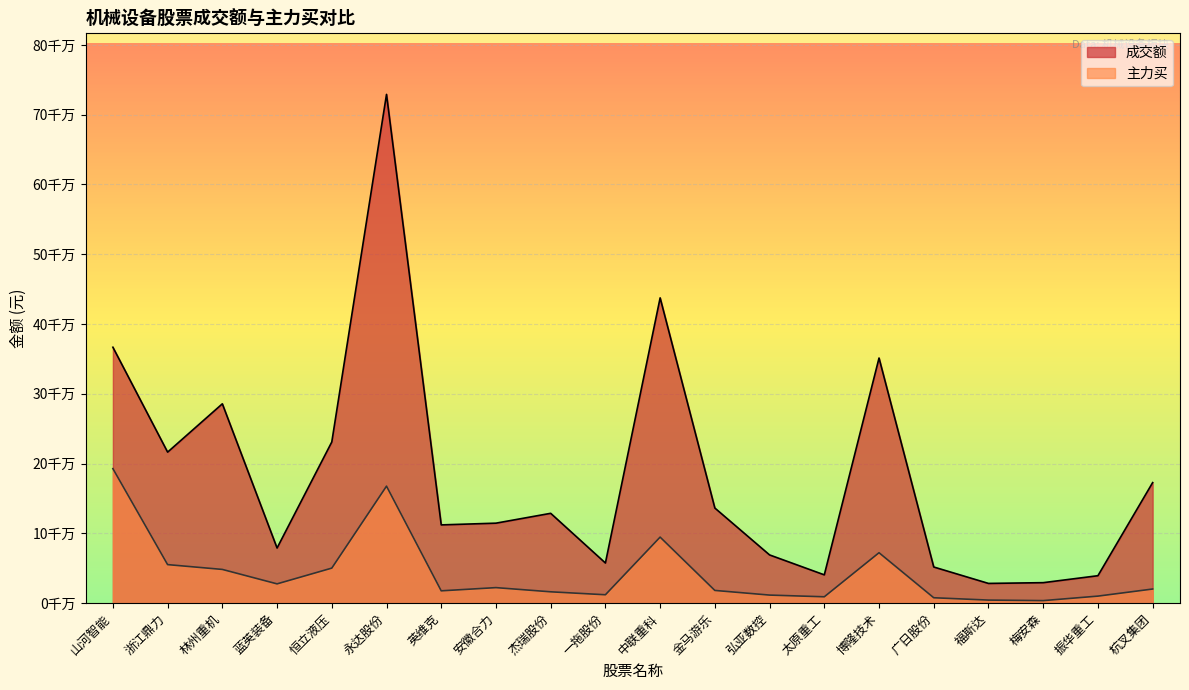

Rank the series by their maximum value, from highest to lowest.

成交额, 主力买